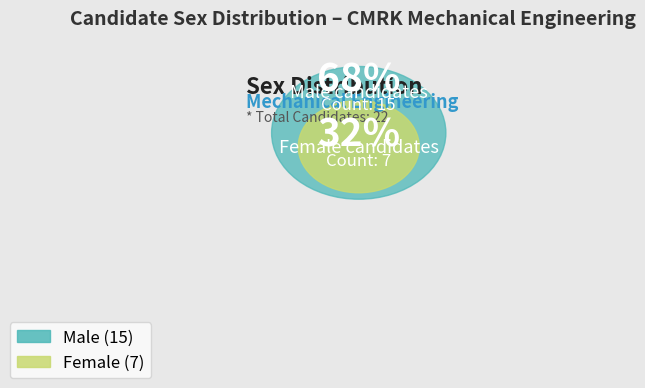

Is it true that F is 32% of the pie?

True